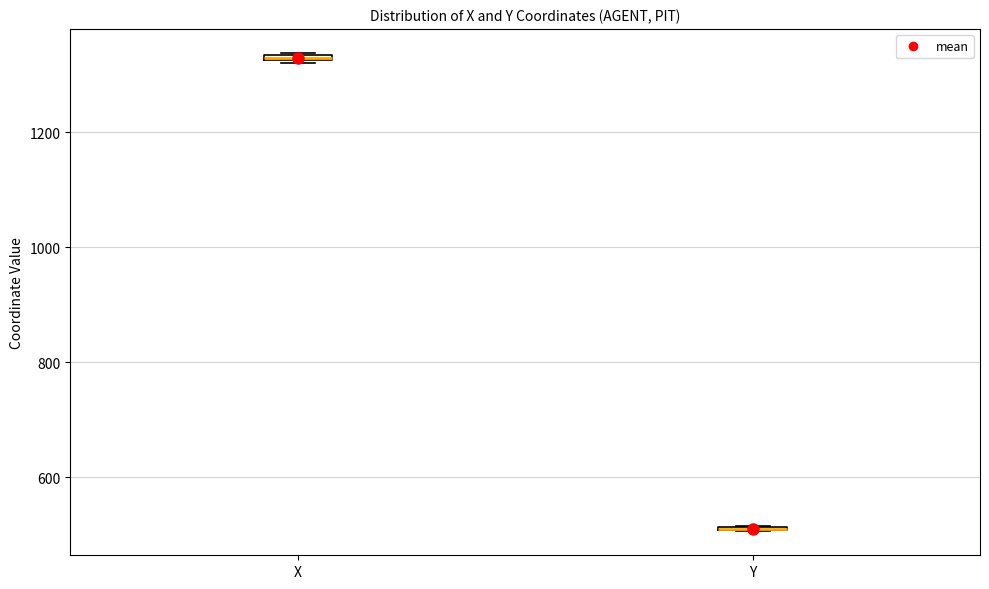

Where is the lower edge of the box for X on the y-axis? The values are not printed on the chart, so give them approximately, as read against the axis.

1320